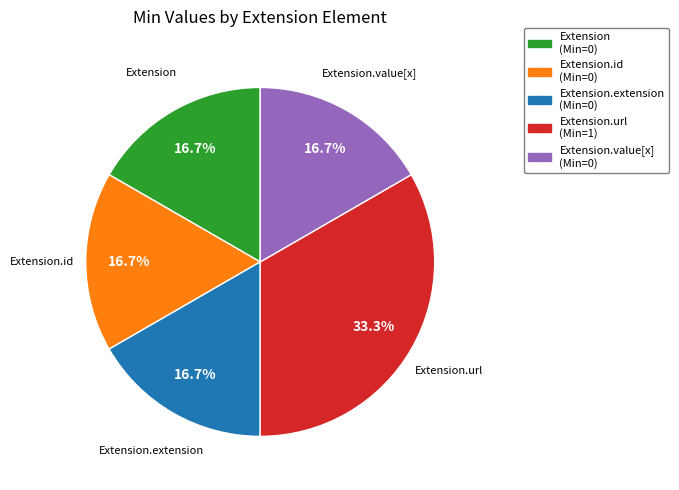

To the nearest percent, what is the average slice percentage?

20%